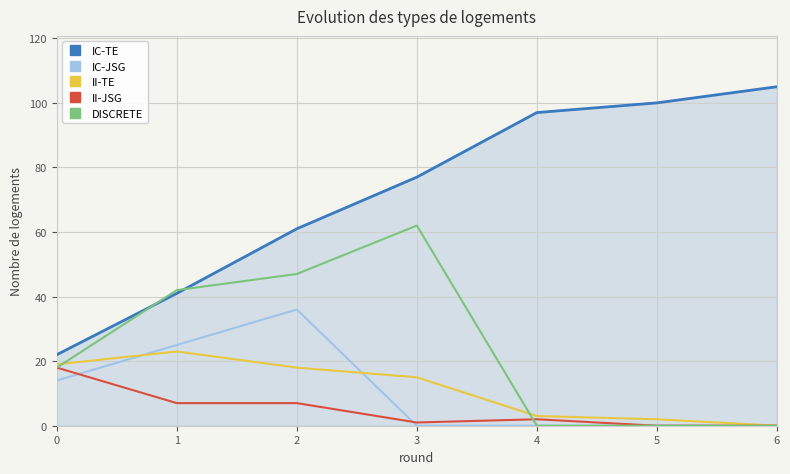

At which label does II-TE reach its peak?

1